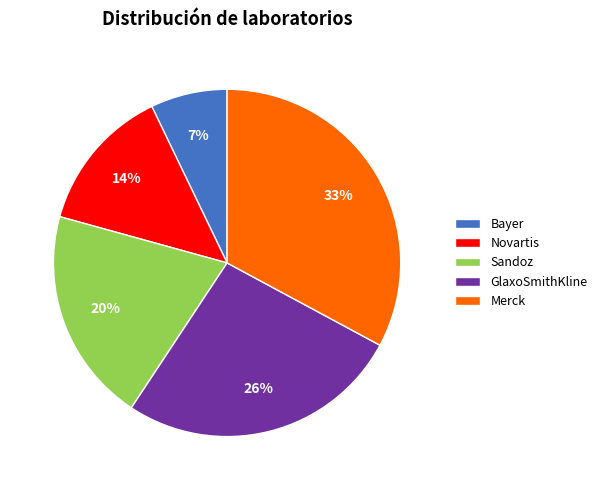

The Merck slice represents 18% of the pie. True or false?

False